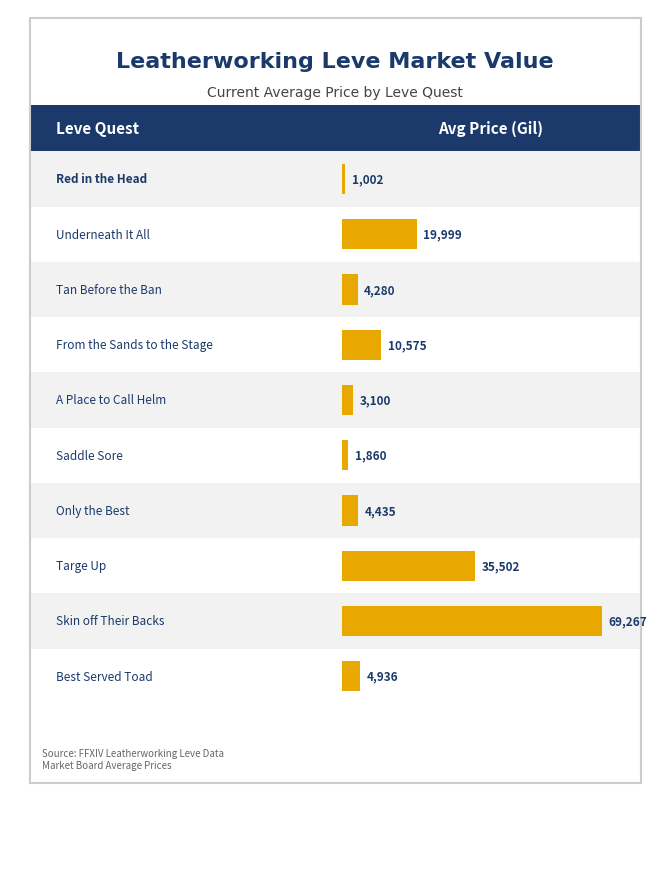

Rank the categories by value from lowest to highest.

Red in the Head, Saddle Sore, A Place to Call Helm, Tan Before the Ban, Only the Best, Best Served Toad, From the Sands to the Stage, Underneath It All, Targe Up, Skin off Their Backs